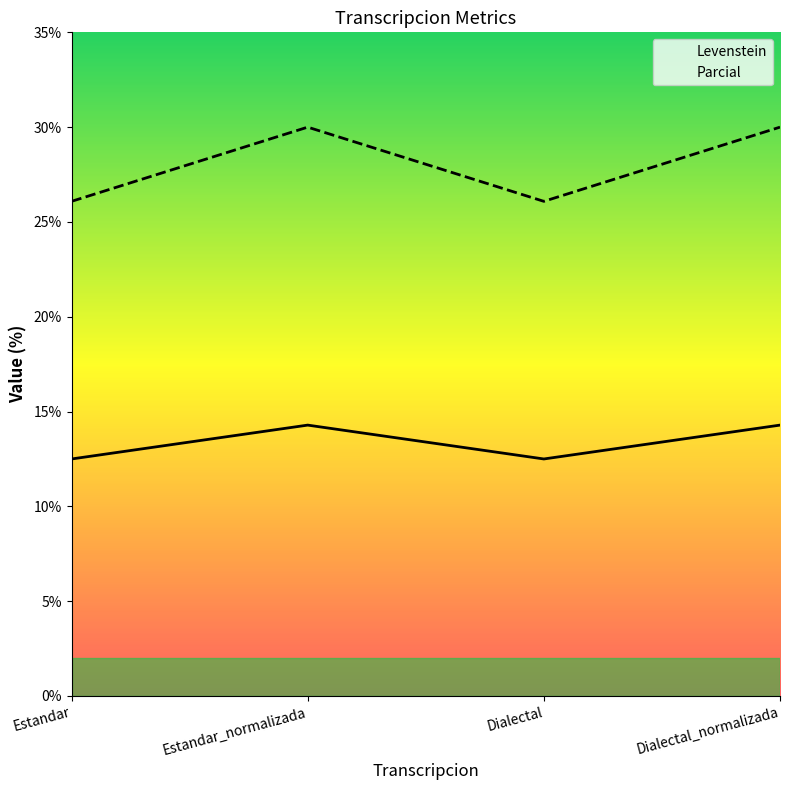

What is the minimum value shown in the chart?

12.5